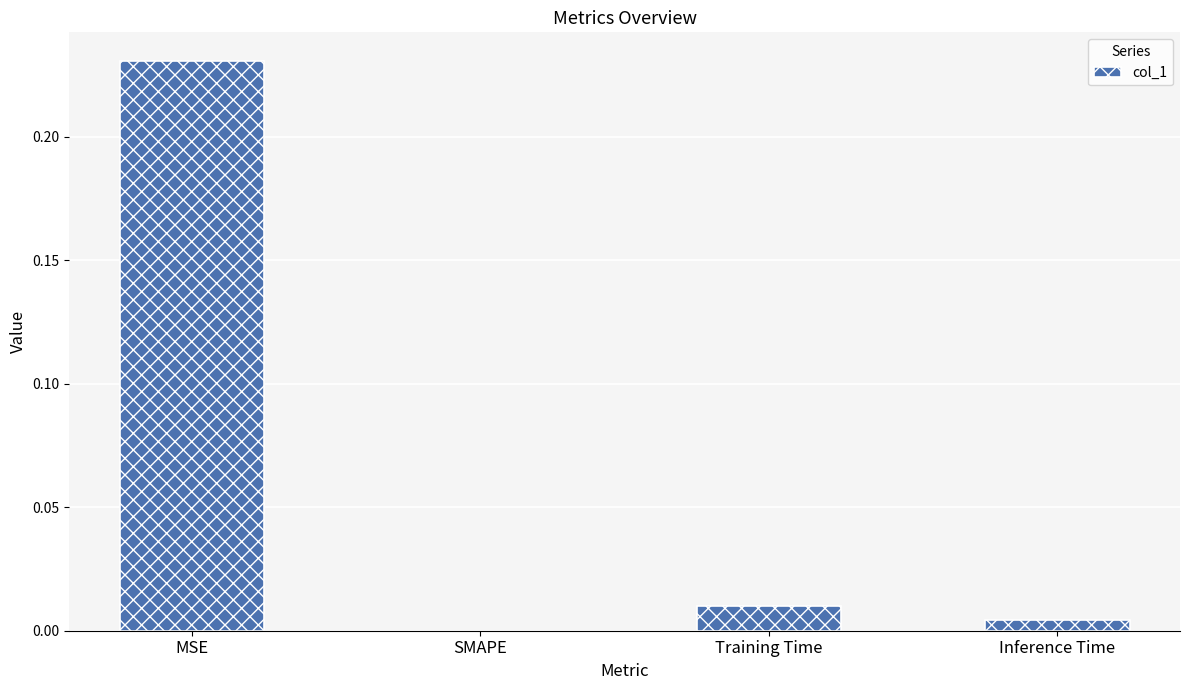

Count the number of data series in this chart.

1